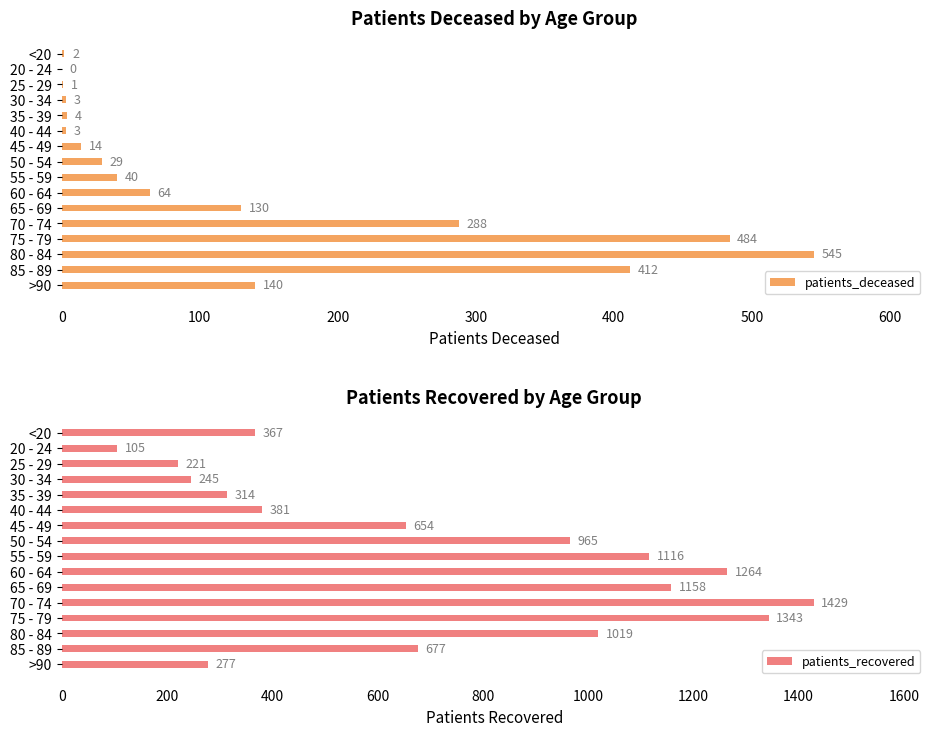

What is the average value of the patients_deceased series?

135